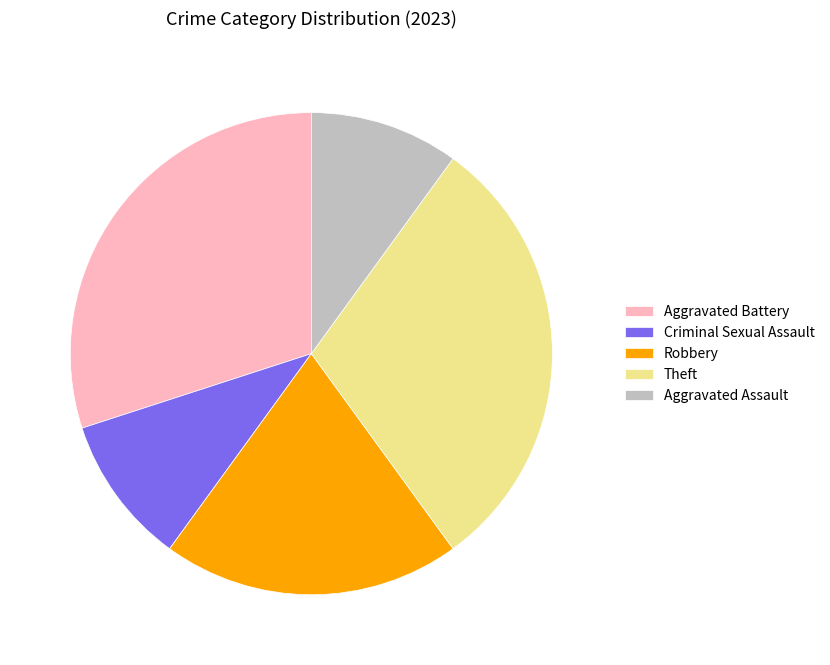

Approximately how many times larger is the value at Aggravated Assault compared to Robbery?

0.5